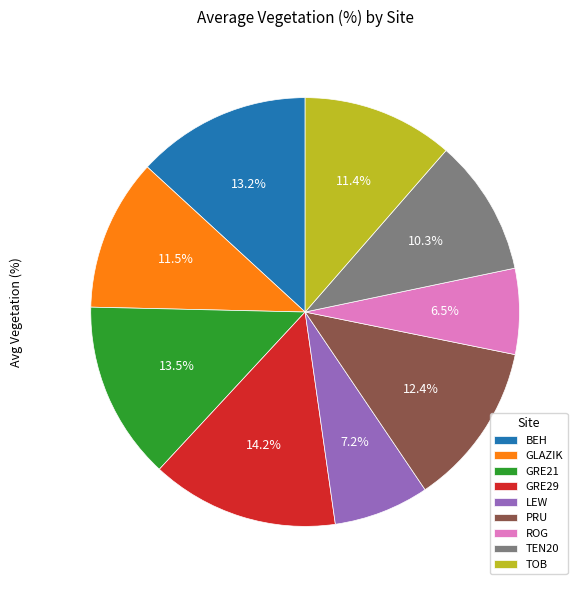

Between TOB and GRE29, which is larger?

GRE29